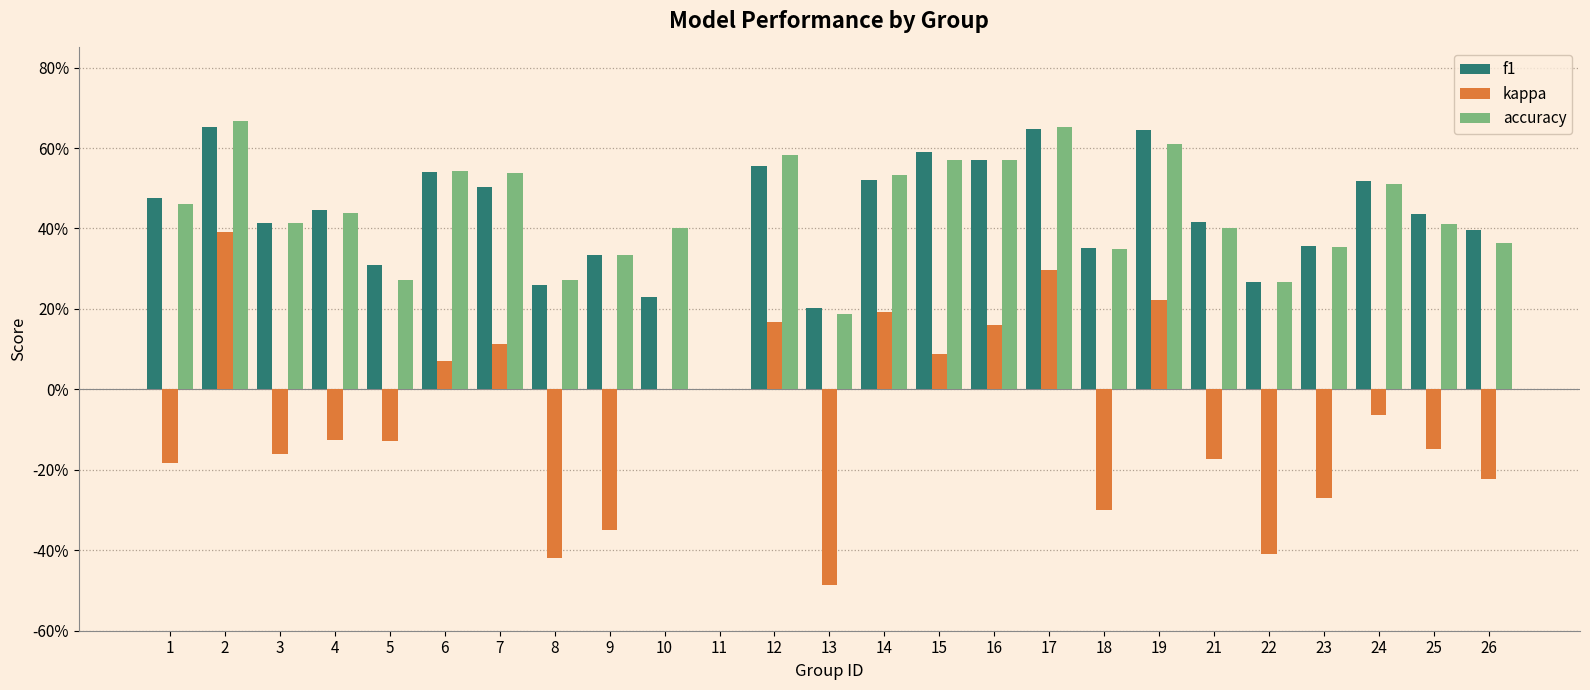

What is the sum of the accuracy values at 17 and 26?

1.0